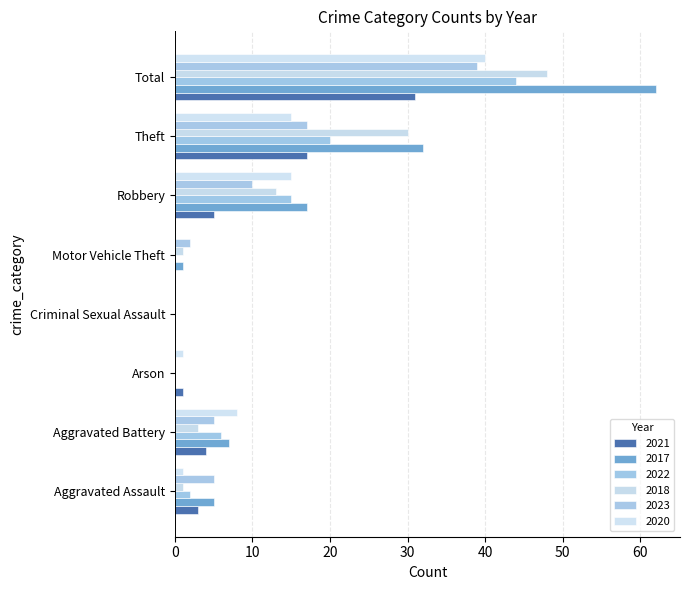

How many distinct data groups are displayed?

6